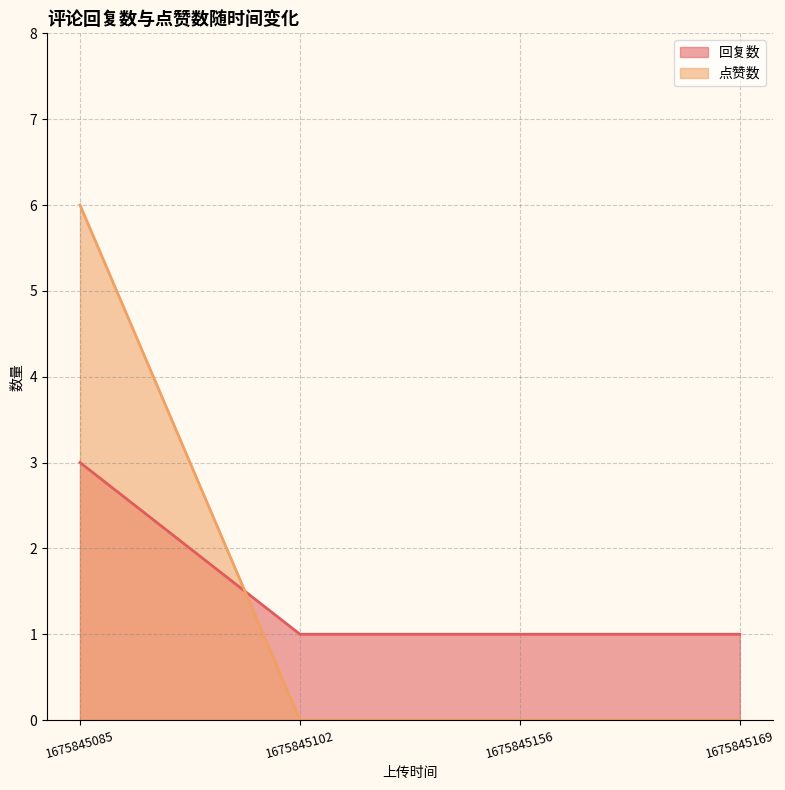

How many values in 点赞数 are above zero?

1